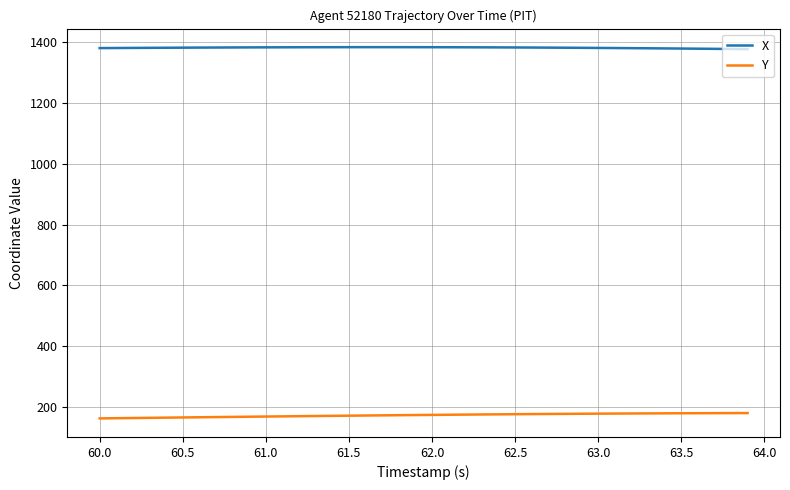

What is the highest value of the Y series?

179.8